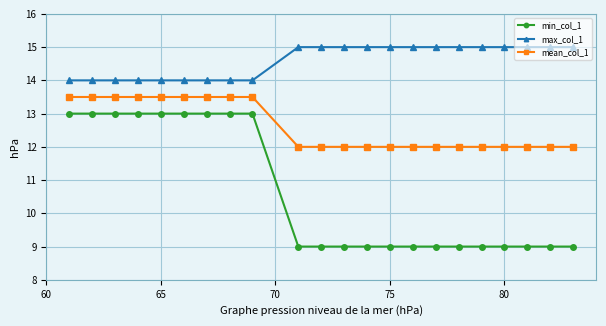

How many lines are shown in the chart?

3